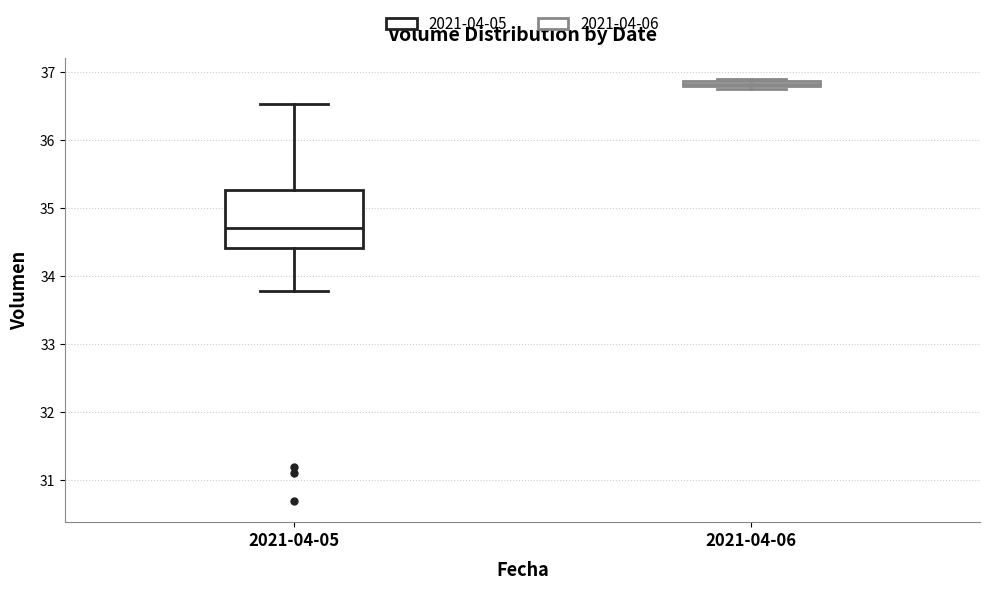

Comparing the boxes themselves (not the whiskers), which one is the tallest?

2021-04-05